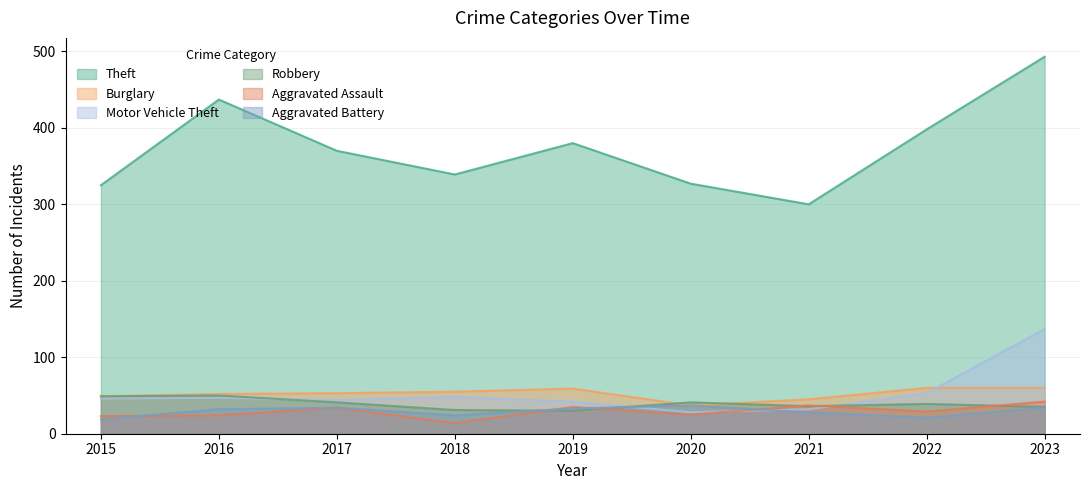

How many values in the Aggravated Assault series exceed 29?

4